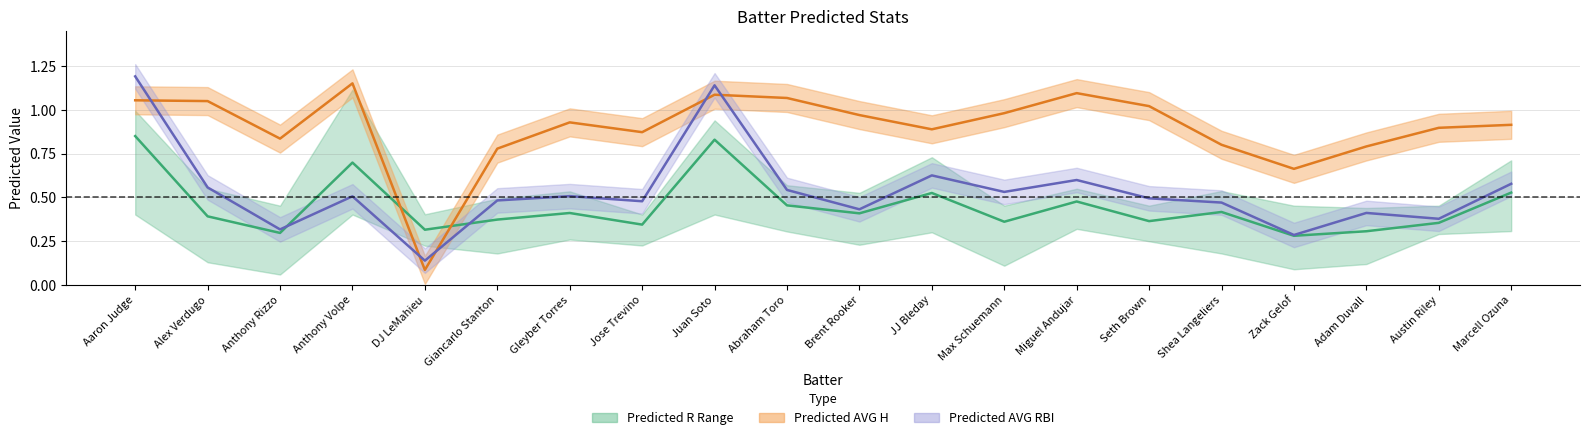

The value of Predicted AVG H at DJ LeMahieu is 0.1. True or false?

True